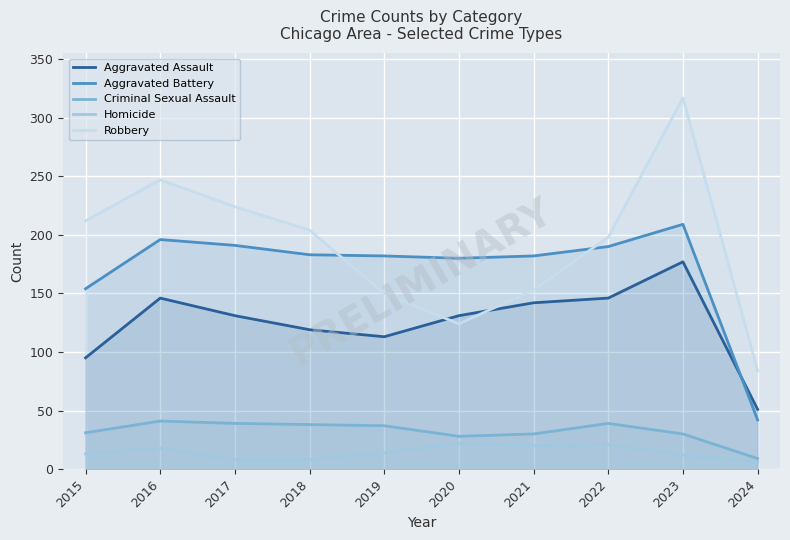

True or false: Aggravated Assault and Homicide cross at least once.

False